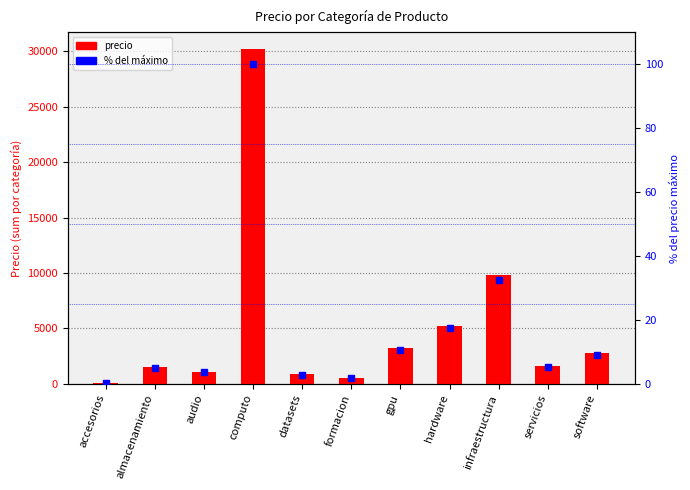

At how many categories does at least one series exceed 7760?

2